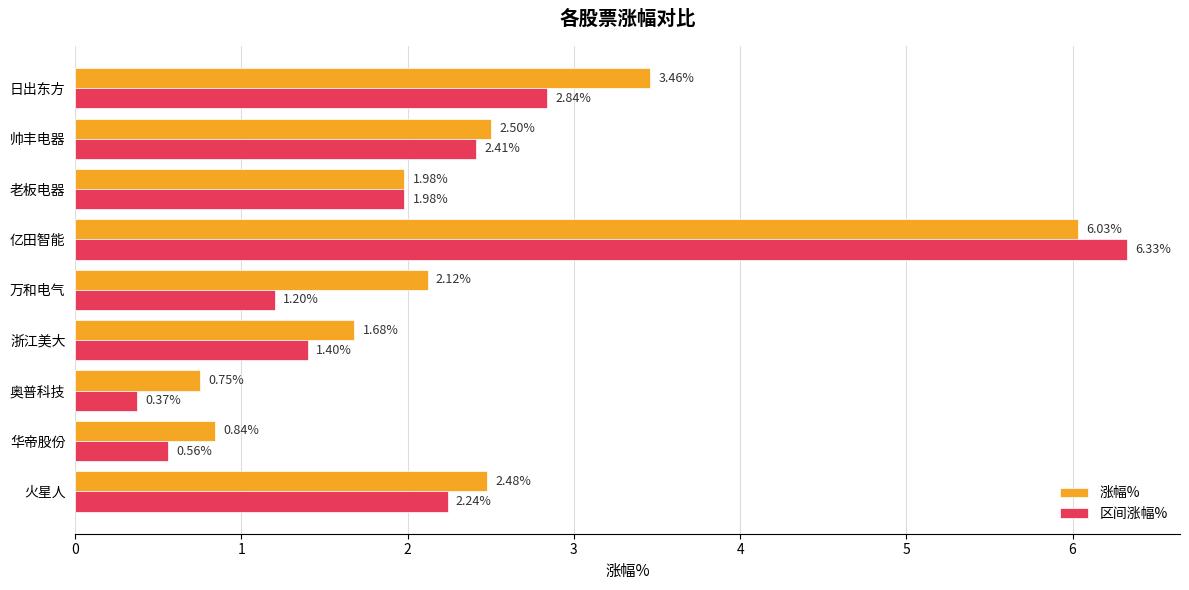

Rank the series by their average value, from highest to lowest.

涨幅%, 区间涨幅%